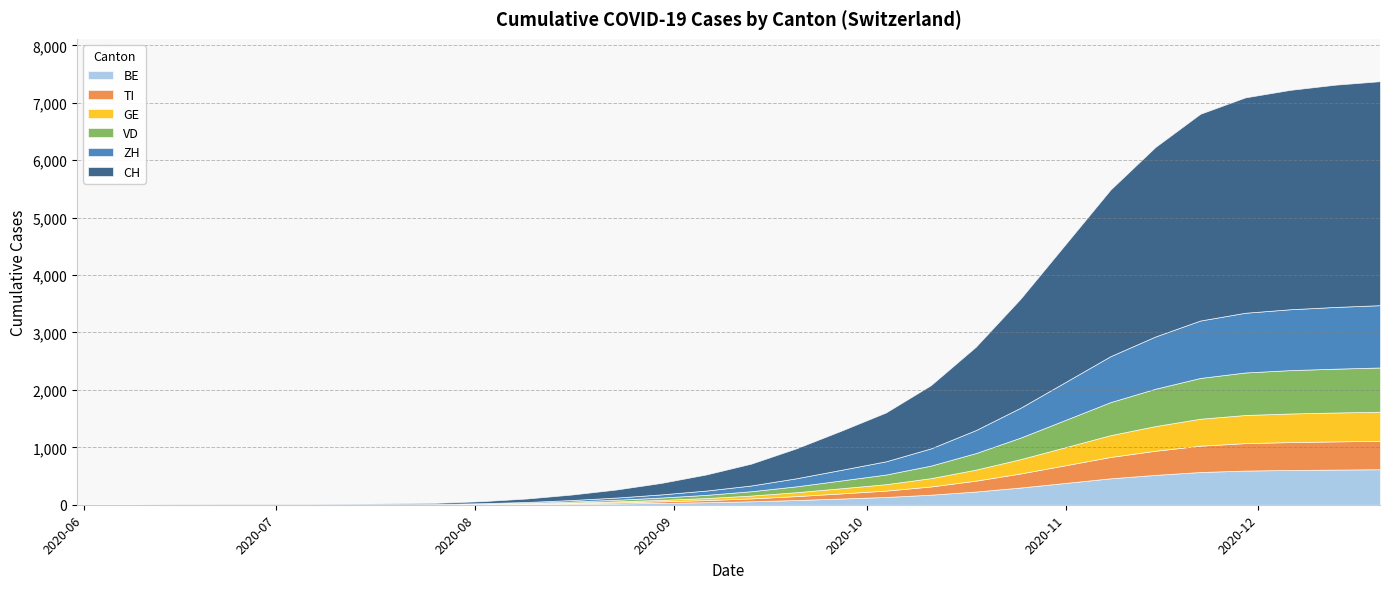

True or false: CH and TI cross at least once.

False